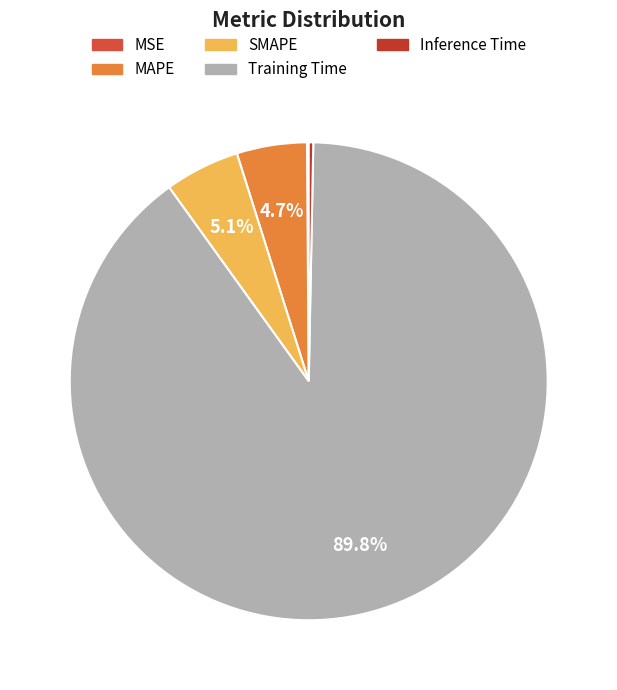

Rank the categories by value from lowest to highest.

MSE, Inference Time, MAPE, SMAPE, Training Time